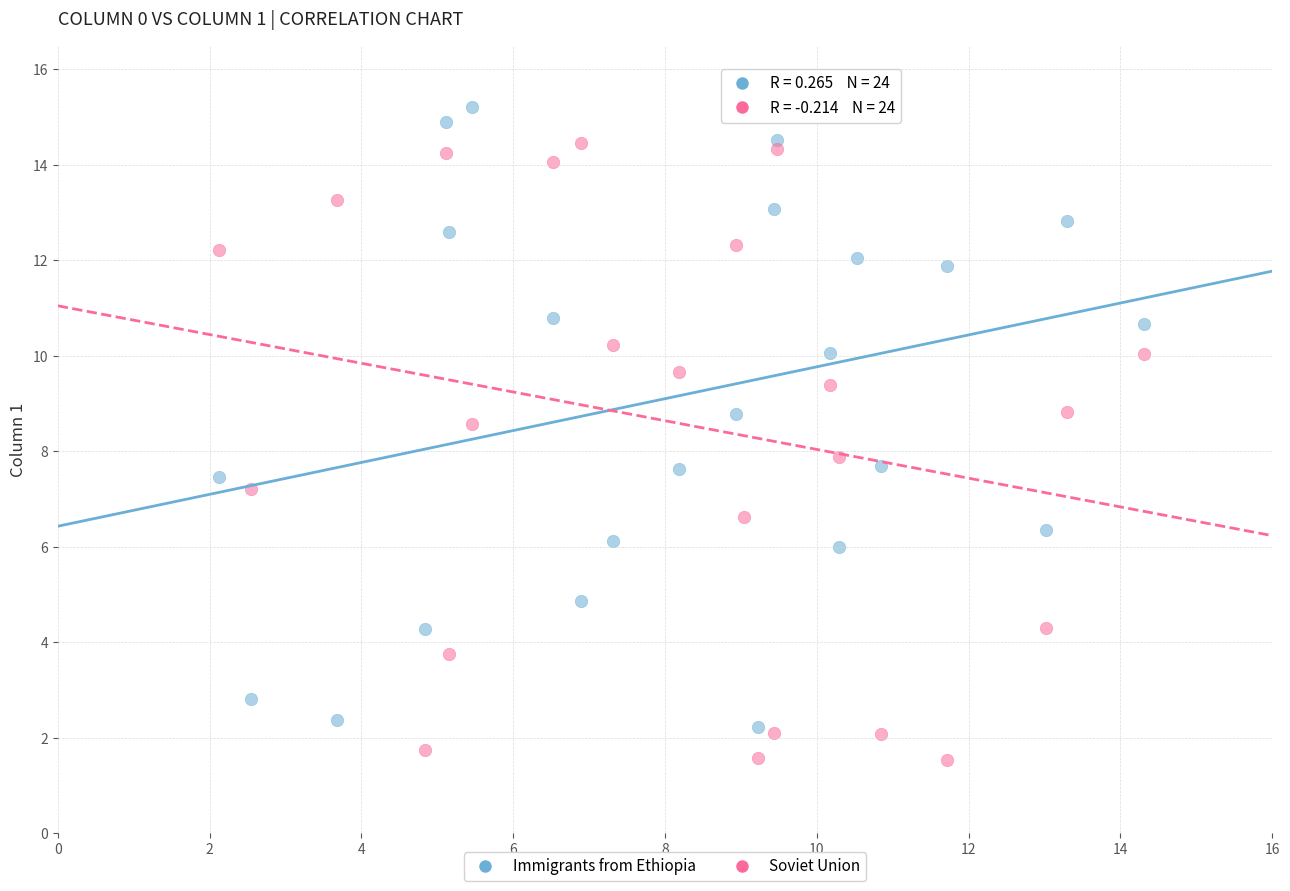

Which series has the widest spread of Y values?

Soviet Union